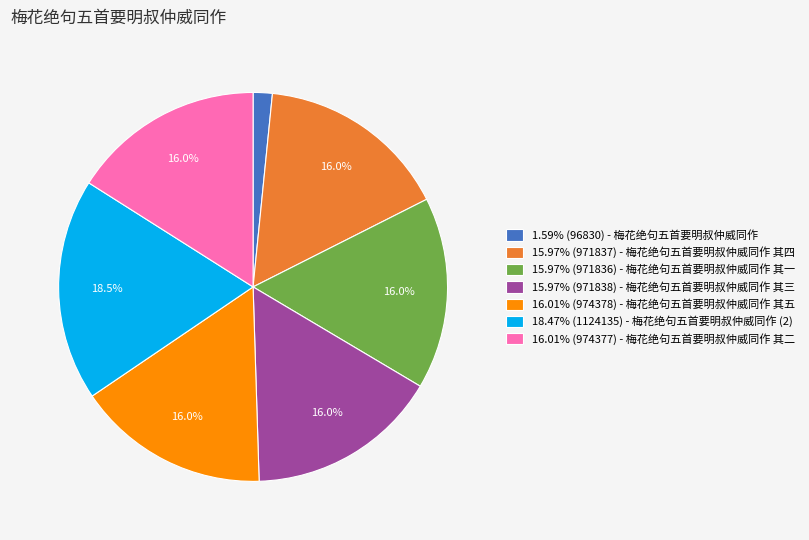

Approximately how many times larger is the value at 15.97% (971836) - 梅花绝句五首要明叔仲威同作 其一 compared to 15.97% (971838) - 梅花绝句五首要明叔仲威同作 其三?

1.0